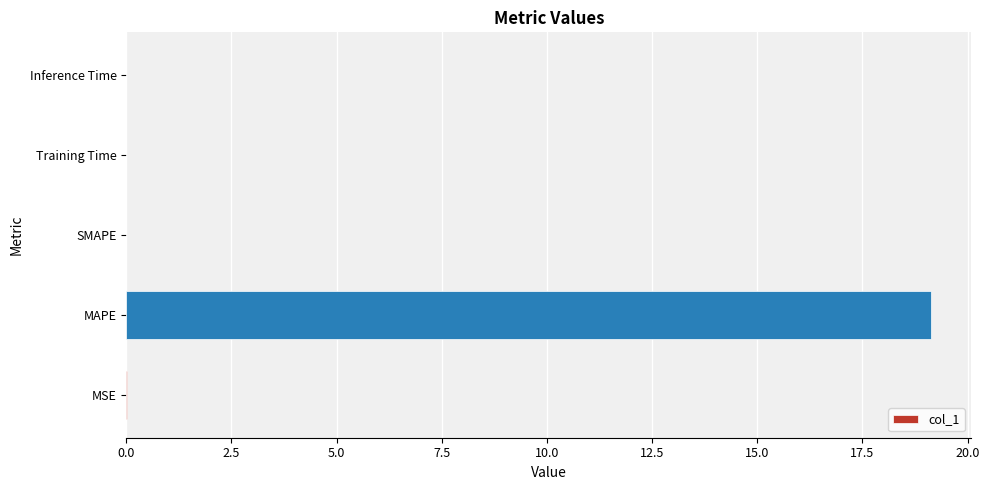

What is the sum of all values?

19.1